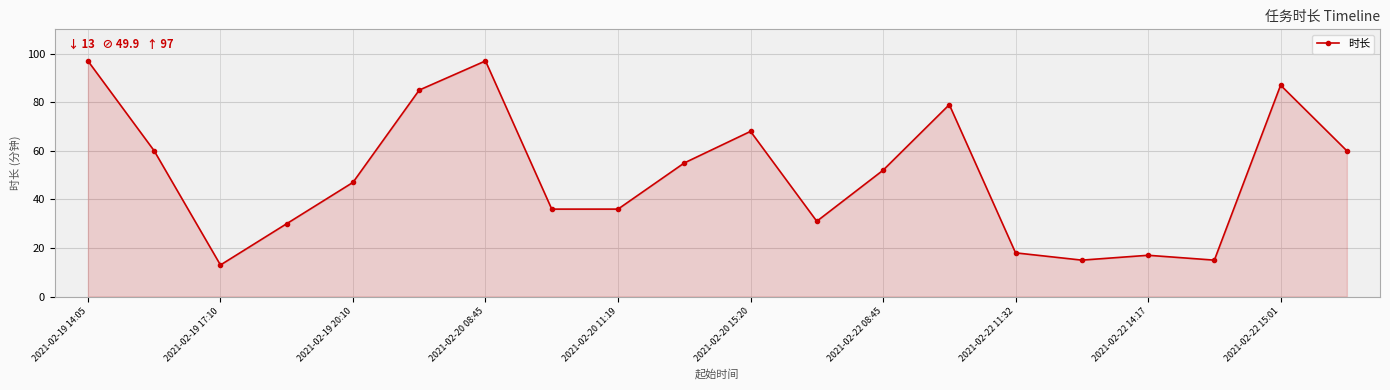

True or false: there are more than 1 points higher than both neighbors.

True